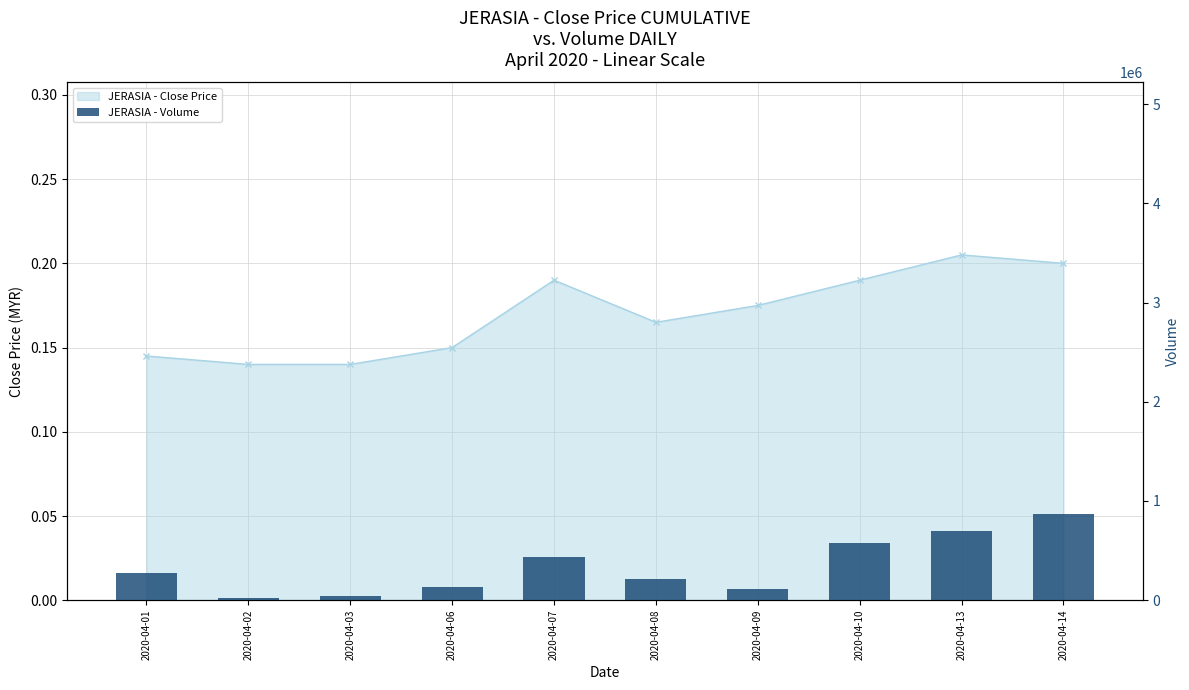

What is the sum of all values?

3390000